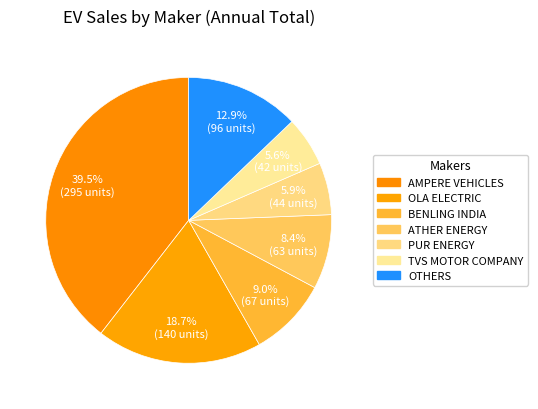

Which category has the biggest portion of the pie?

AMPERE VEHICLES